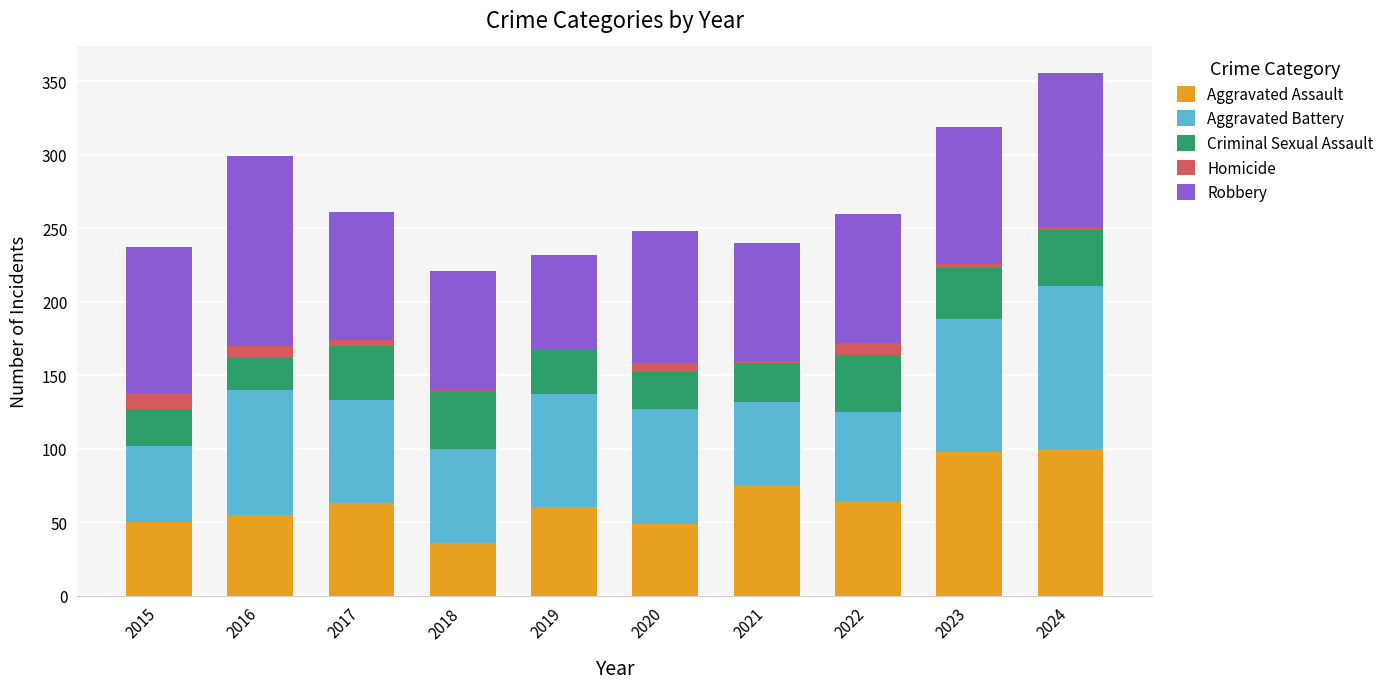

How many data points does each series have?

10